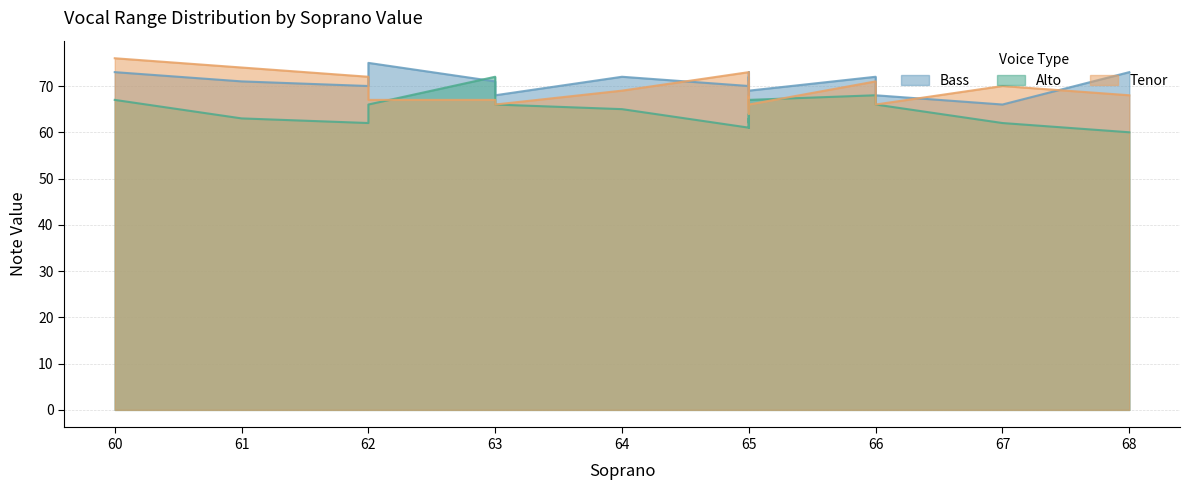

Which series ends up on top after the final intersection of Bass and Alto?

Bass